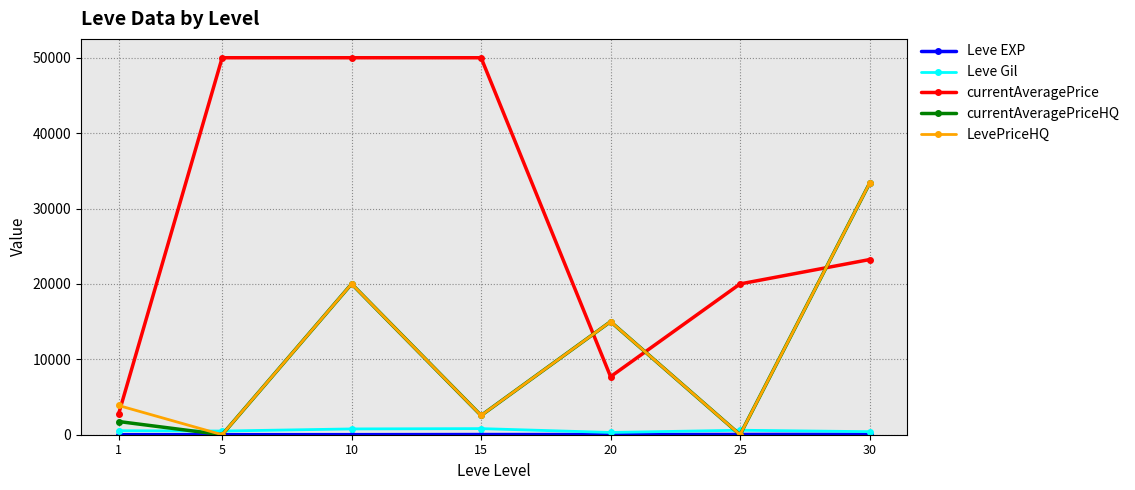

Is this an area chart (filled region under the line)?

No